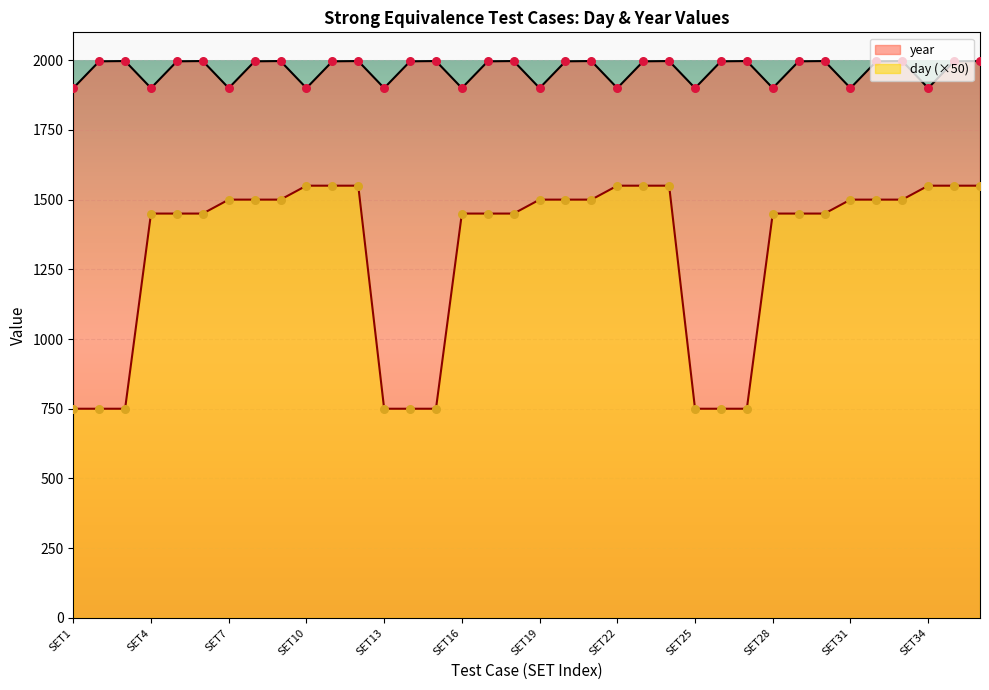

What are all the series names shown in the legend?

year, day (×50)